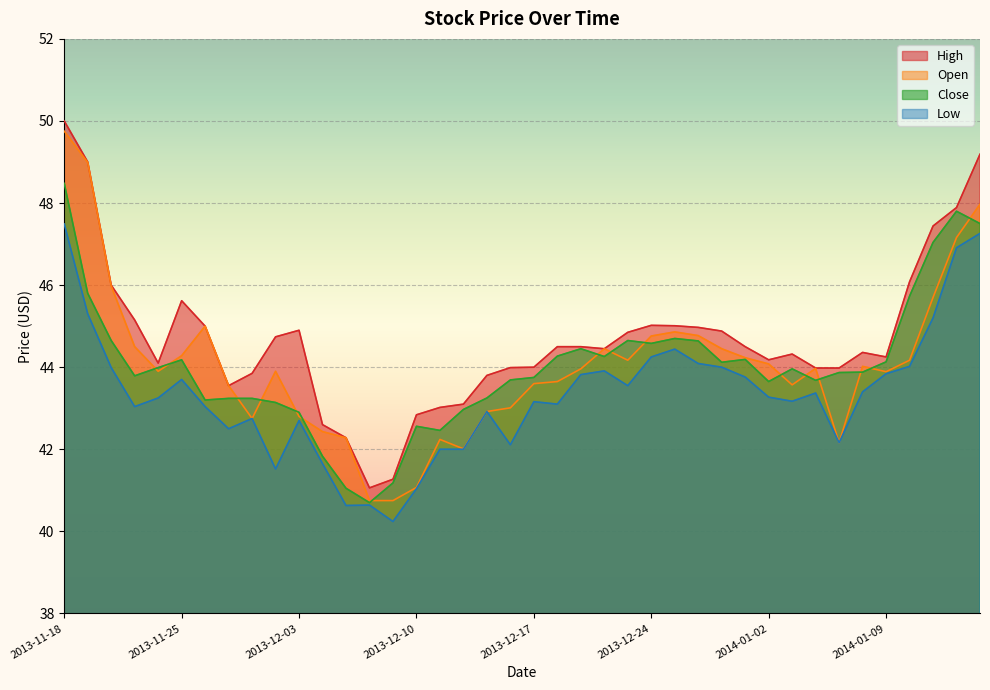

Between 2013-12-06 and 2013-11-22, which is larger?

2013-11-22